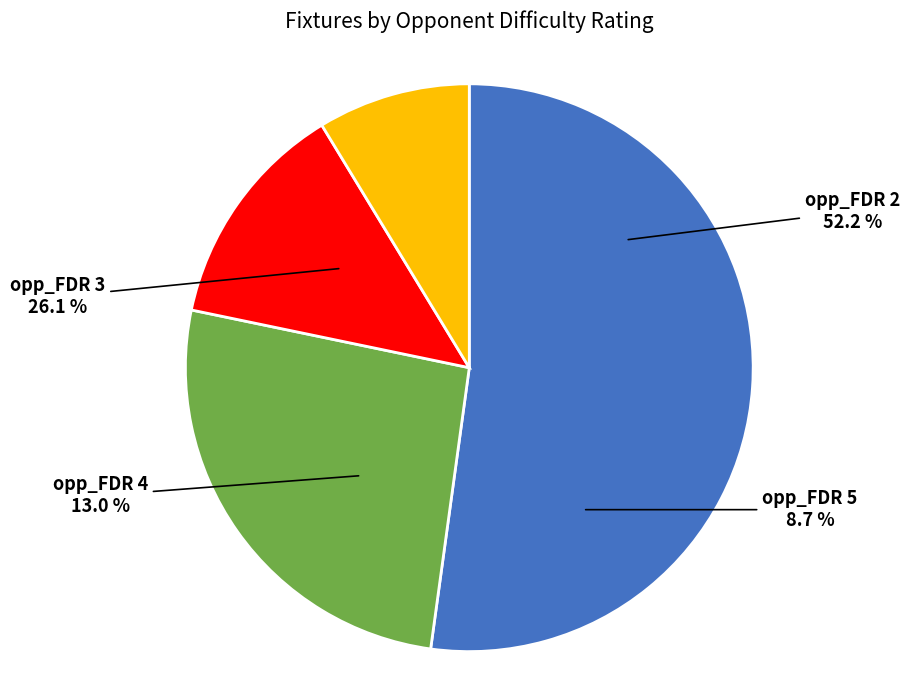

Does Opponent 7 account for over 50% of the chart?

No